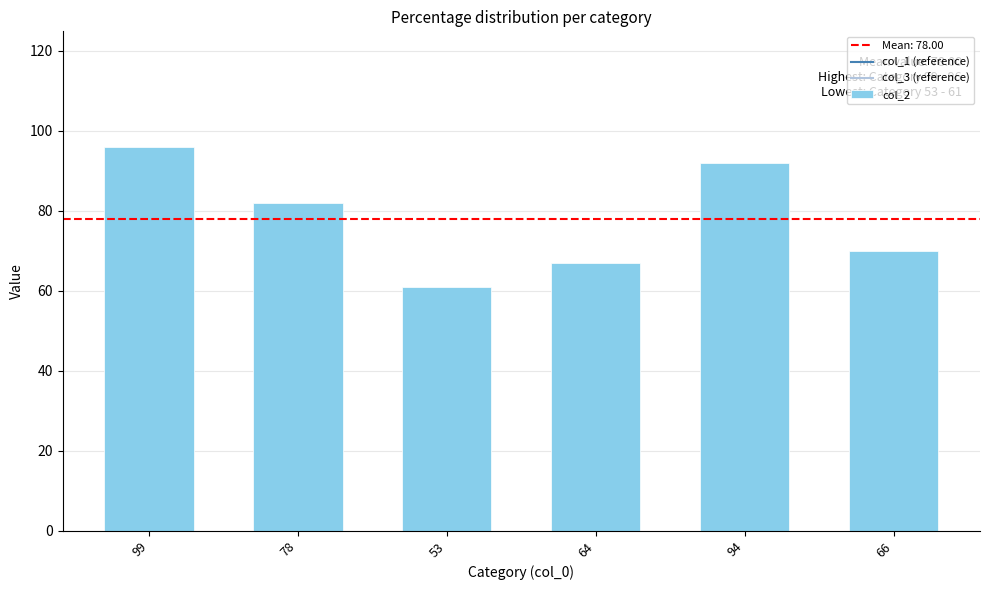

Between 53 and 99, which is larger?

99